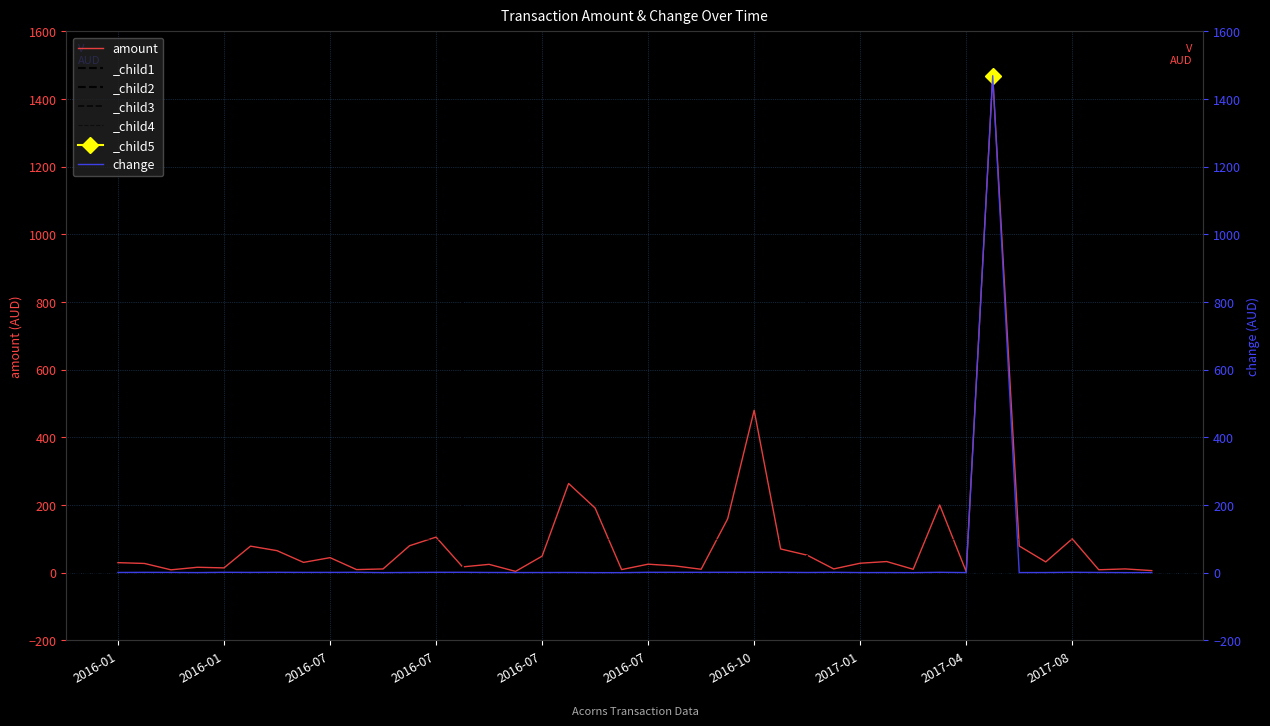

The value of change at 2017-01 is 0.7. True or false?

True